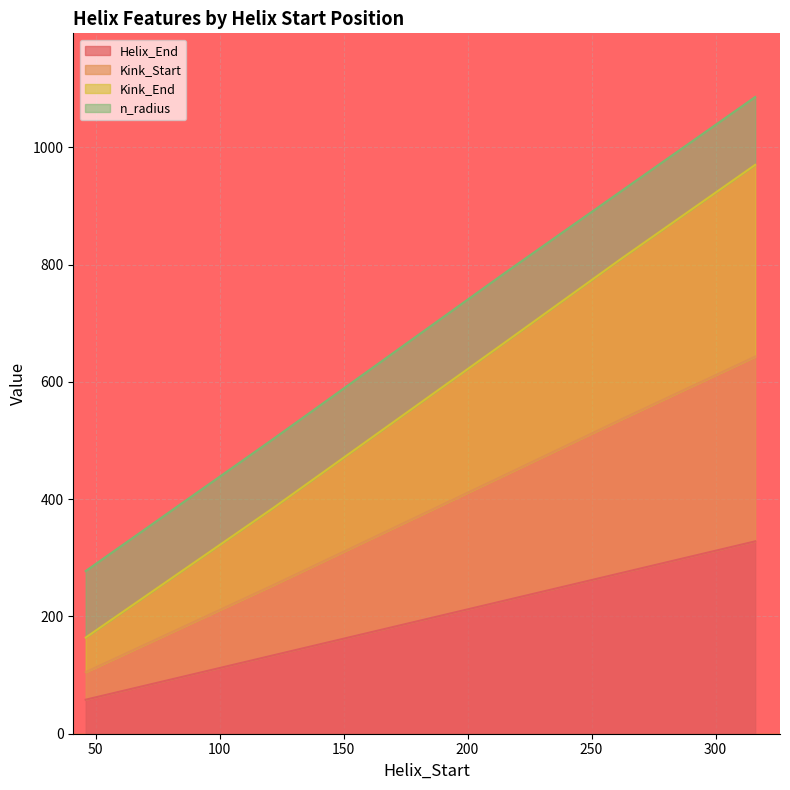

What is the highest value of the Helix_End series?

328.0